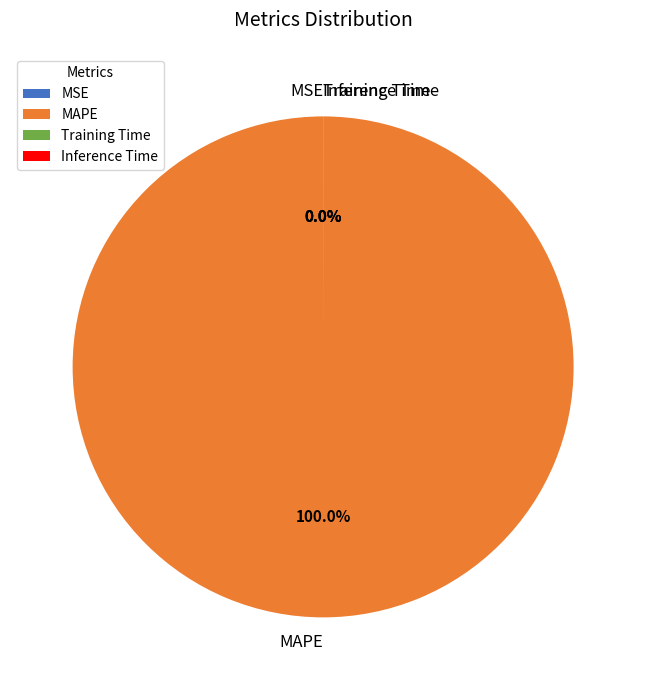

What is the largest slice in the pie chart?

MAPE